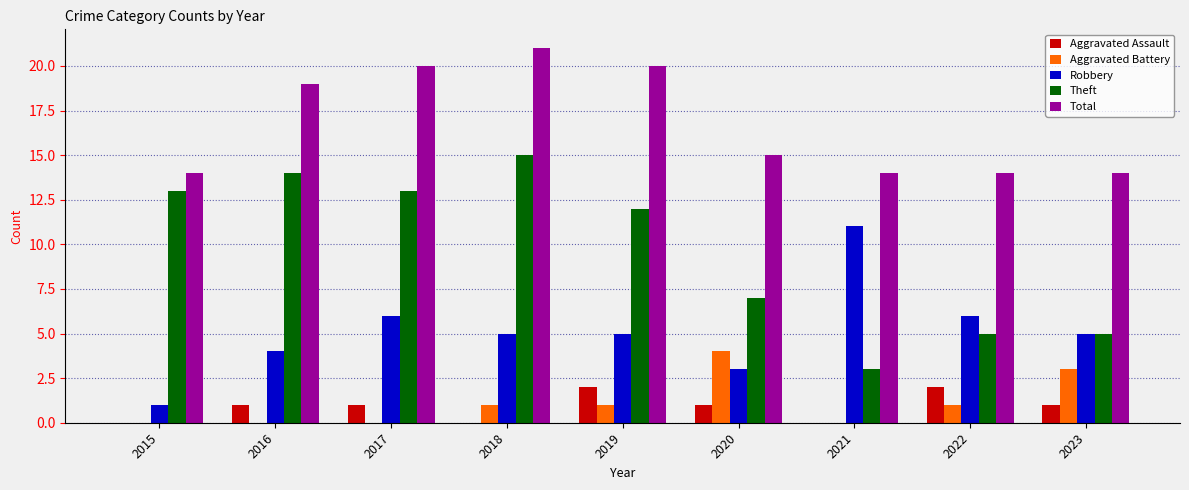

Read the Robbery value at 2022, to the nearest 10.

10